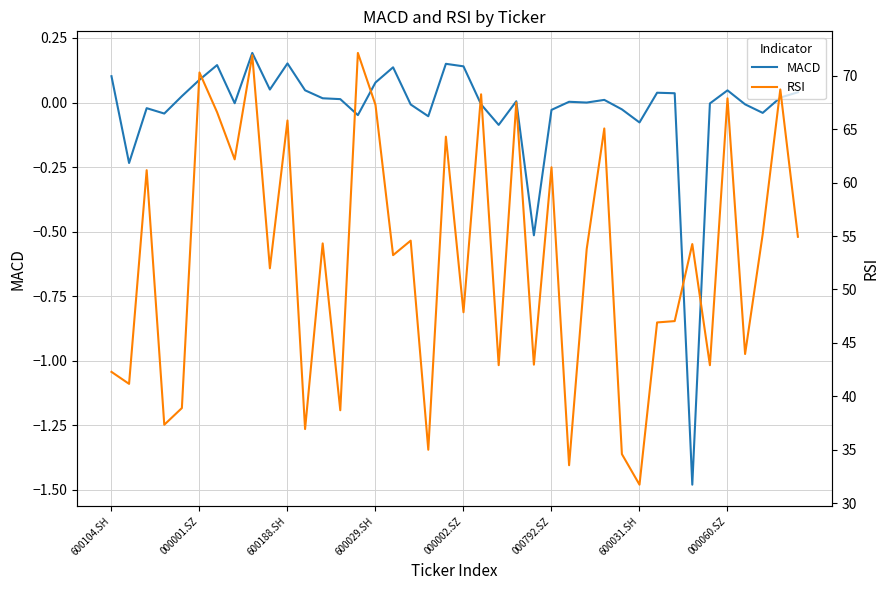

At how many categories does at least one series exceed 11?

40